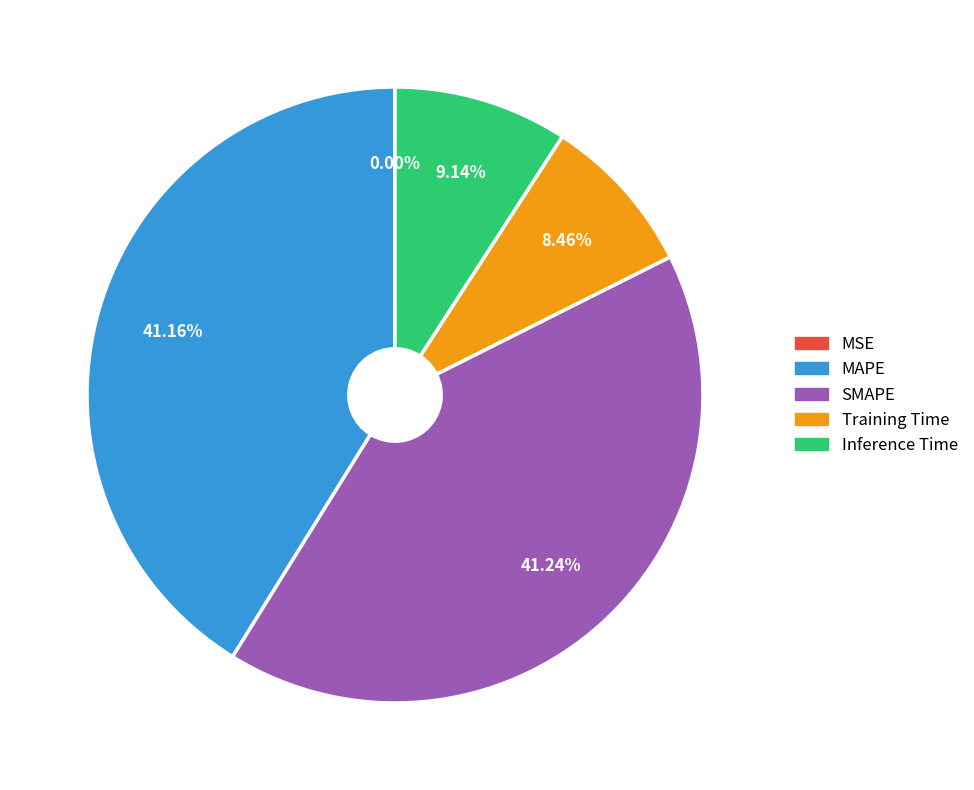

To the nearest percent, what is the average slice percentage?

20%